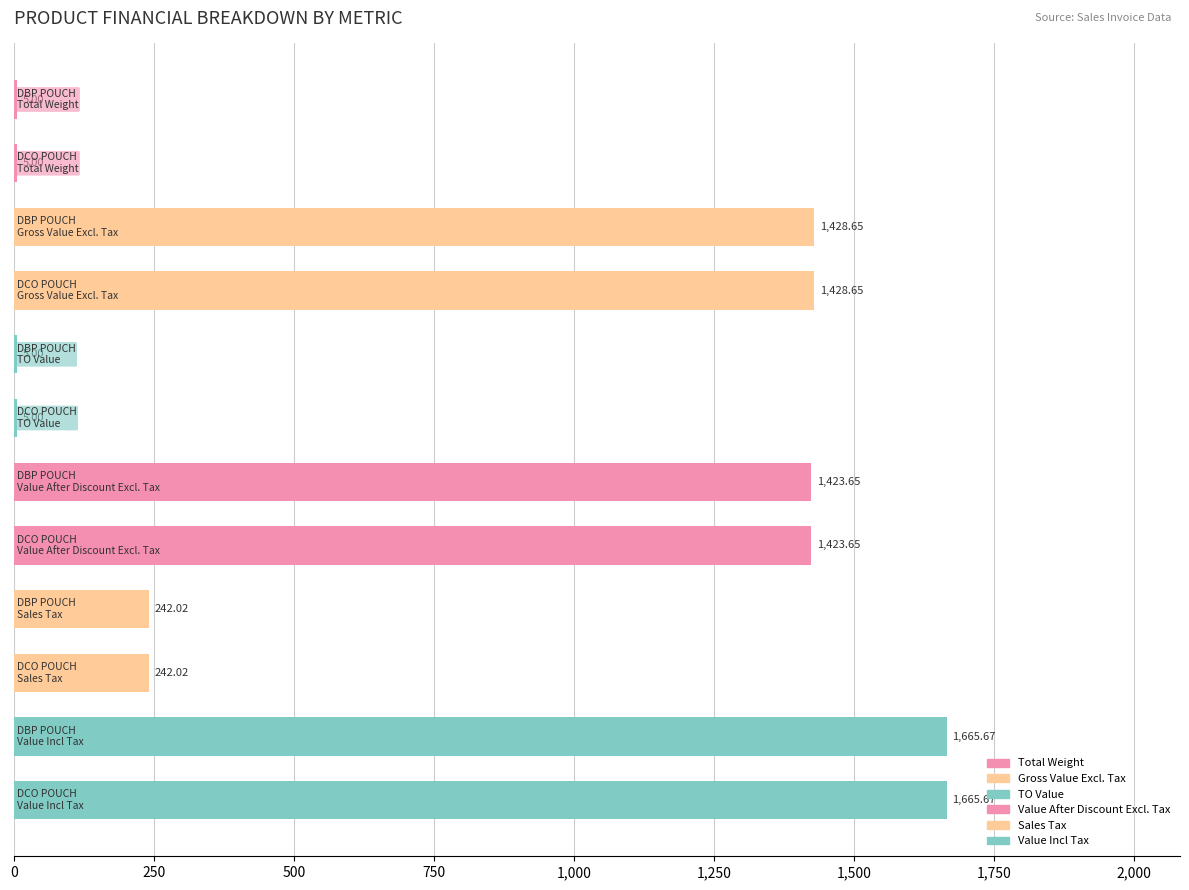

What is the sum of all values?

9540.0